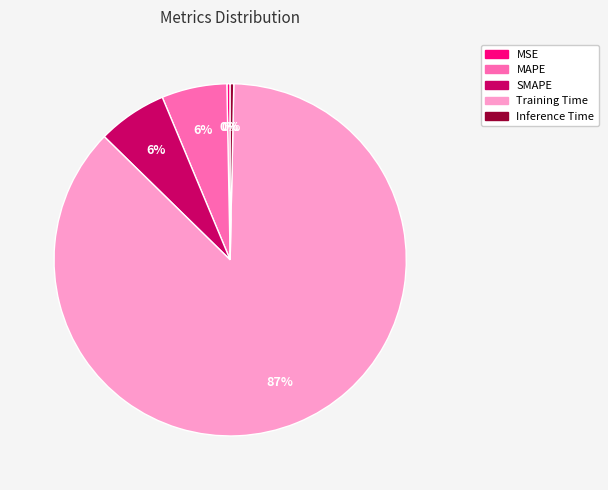

To the nearest percent, what is the combined percentage of MAPE and Inference Time?

6%